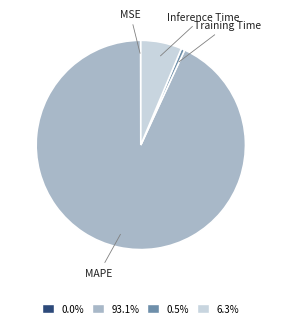

Between MAPE and Inference Time, which is larger?

MAPE